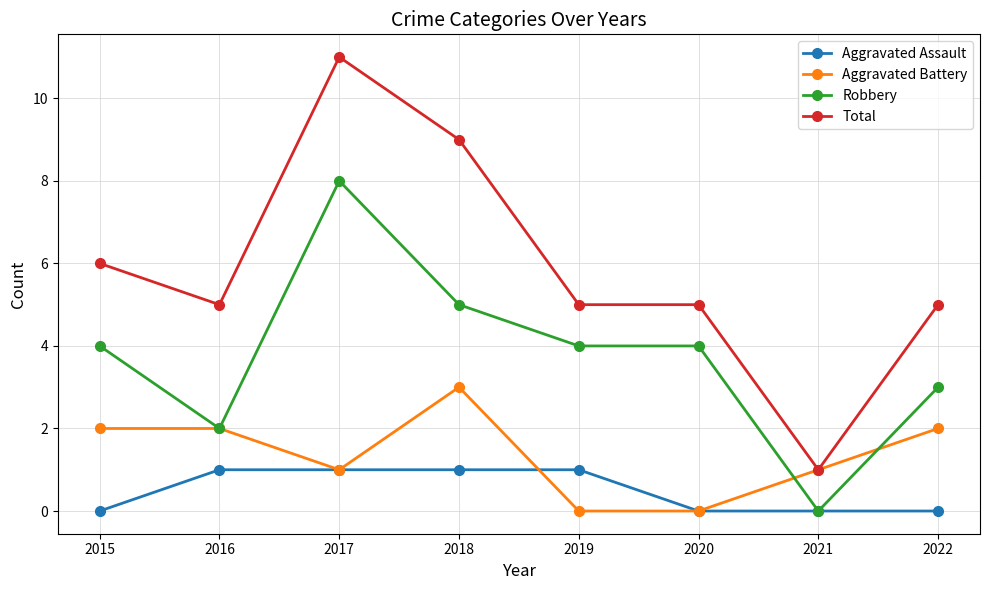

Is the value of Aggravated Battery at 2017 greater than the value of Robbery at 2018?

No